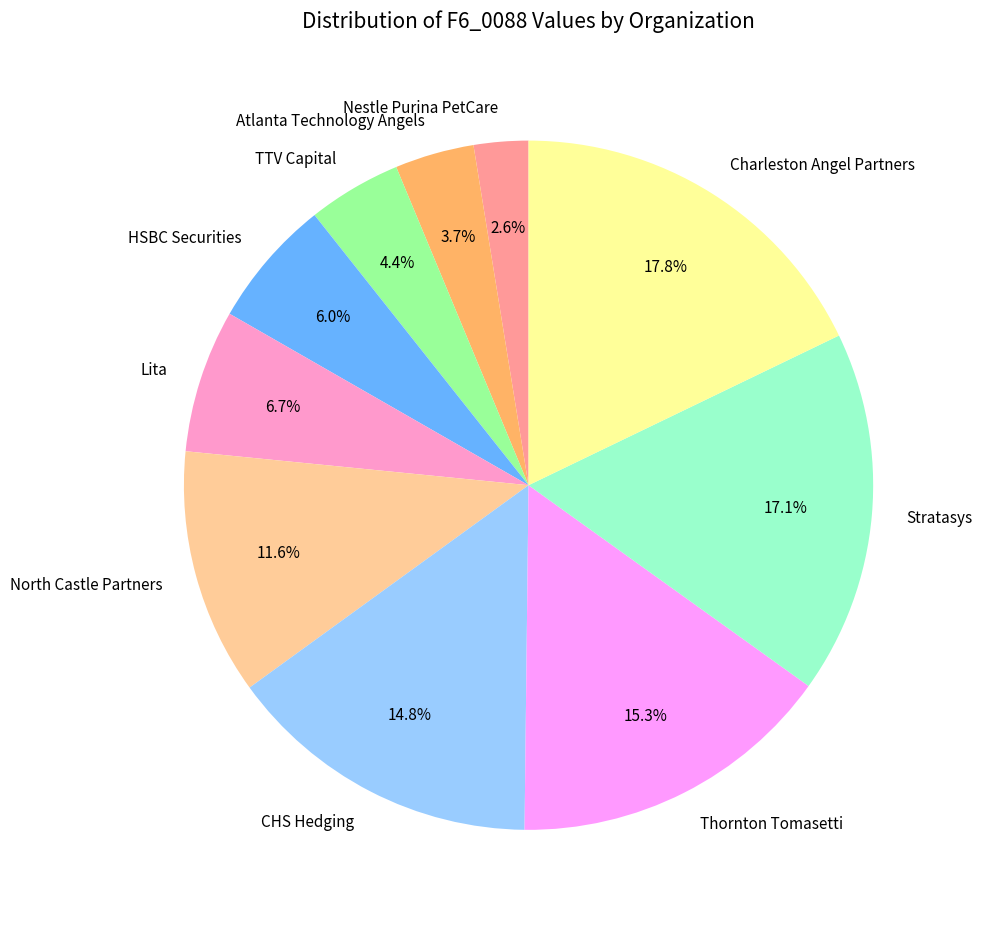

What percentage is the North Castle Partners slice, to the nearest percent?

12%